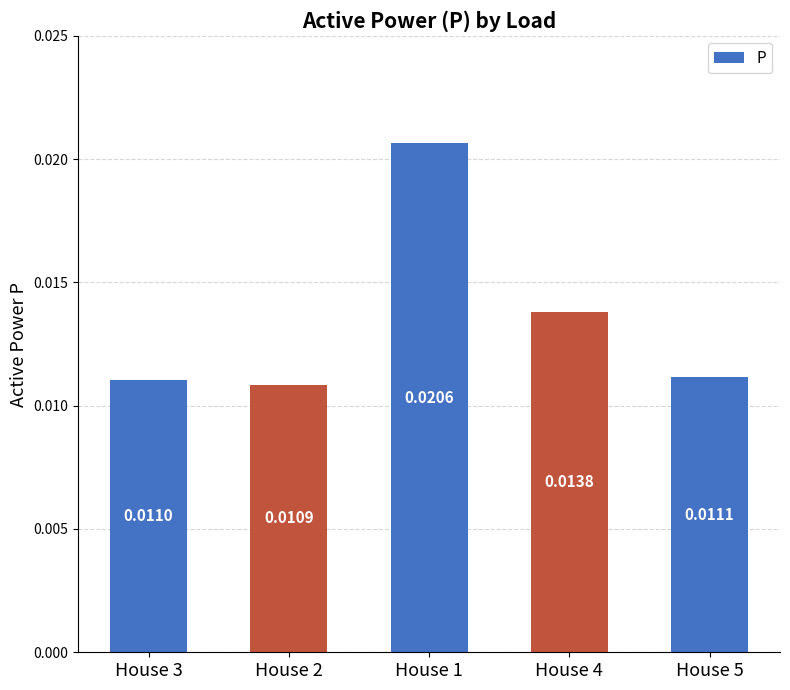

Rank the categories by value from highest to lowest.

House 1, House 4, House 5, House 3, House 2